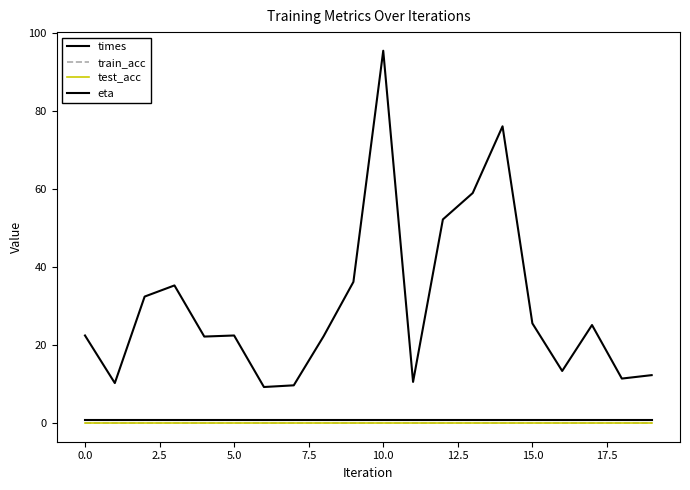

True or false: test_acc and times intersect in this chart.

False